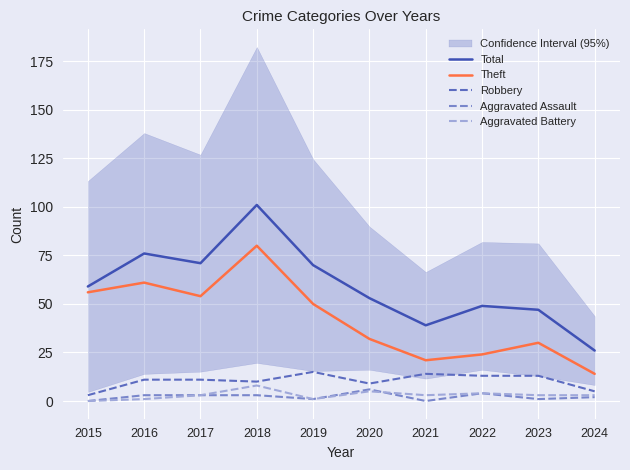

Where is the first local maximum for Total?

2016